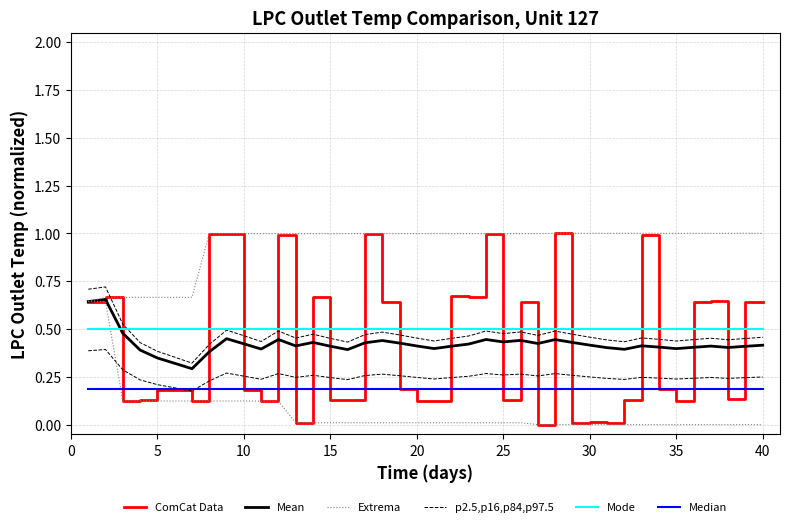

Between 35 and 29, which series saw the biggest shift?

ComCat Data